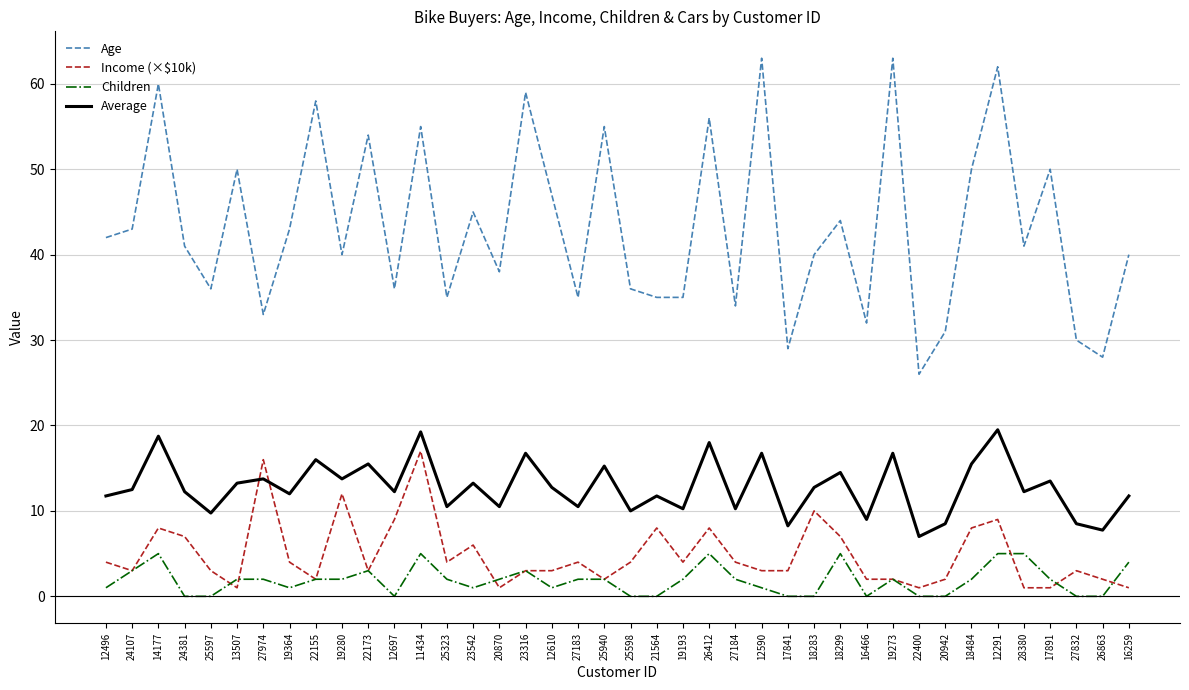

What is the difference between the highest and lowest values at 17841?

29.0